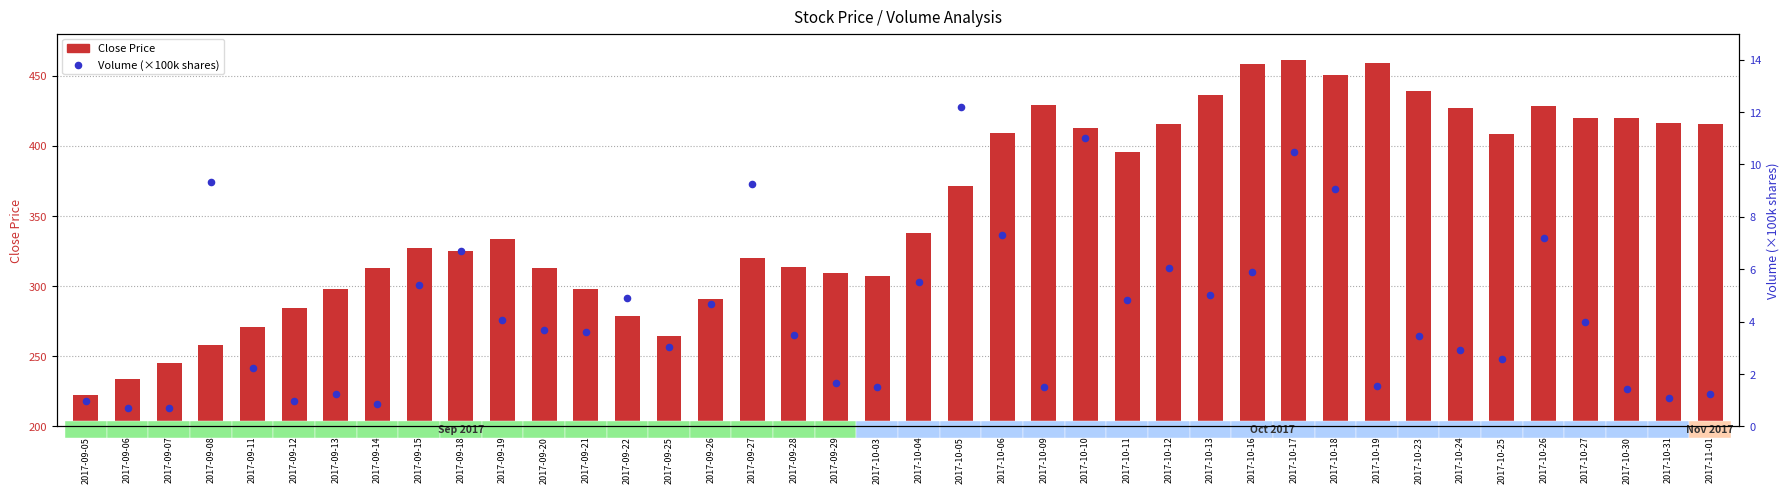

Which series contains the highest Y value?

Close Price